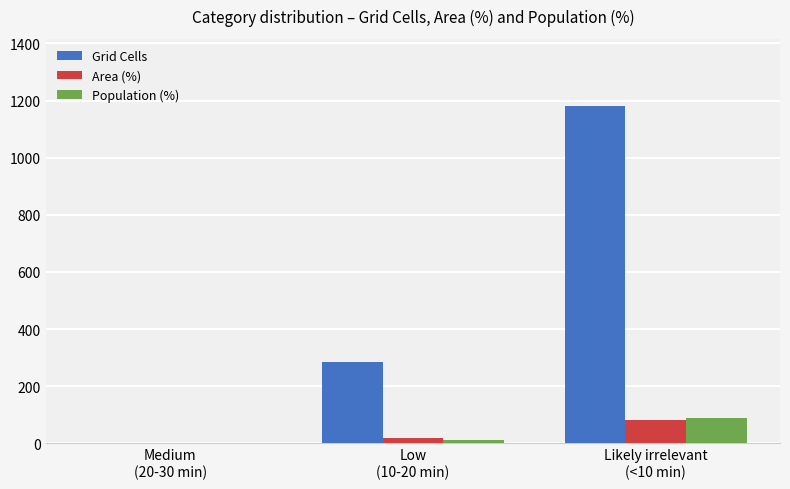

Between Low
(10-20 min) and Likely irrelevant
(<10 min), which series saw the biggest shift?

Grid Cells